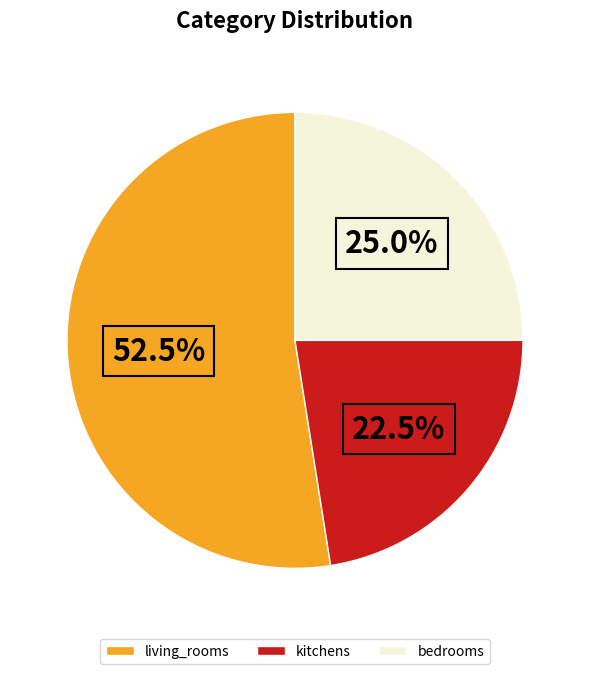

How many slices are in this pie chart?

3